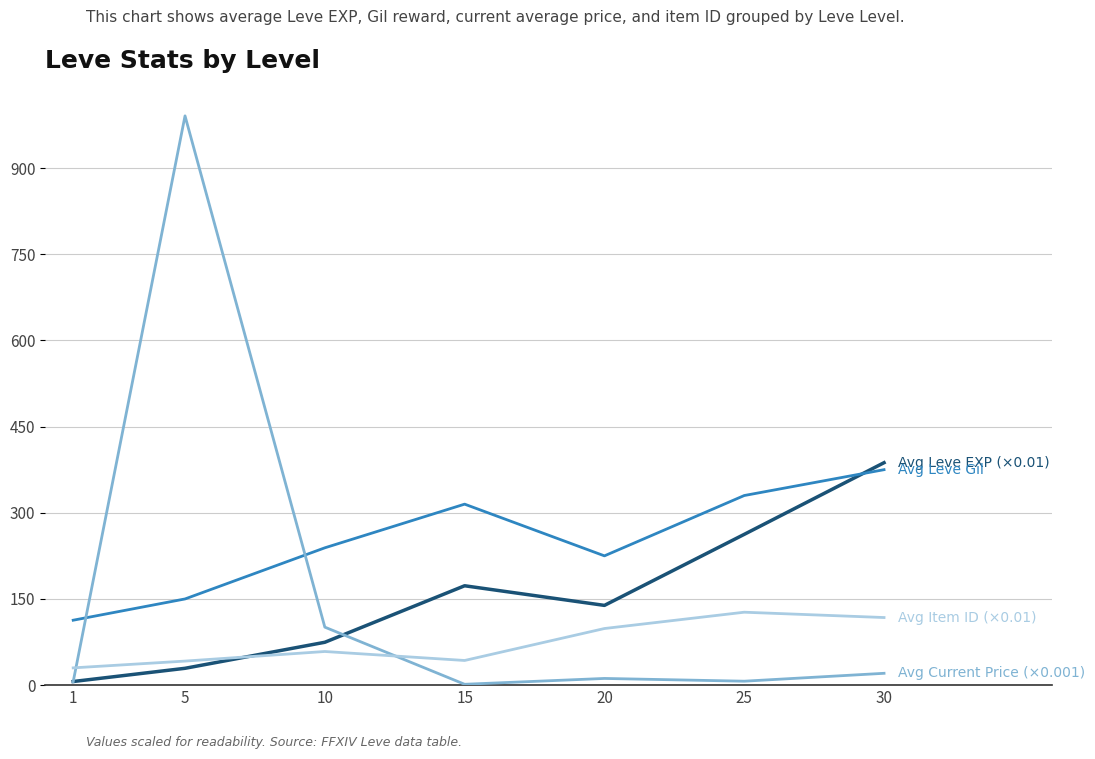

At which category is the sum across all series the highest?

5